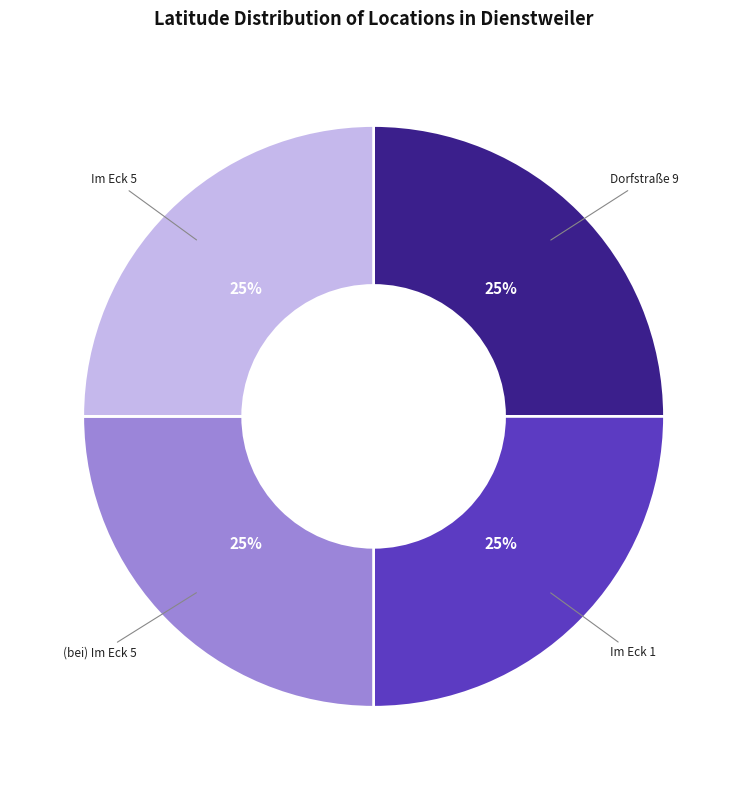

Approximately how many times larger is the value at Dorfstraße 9 compared to (bei) Im Eck 5?

1.0